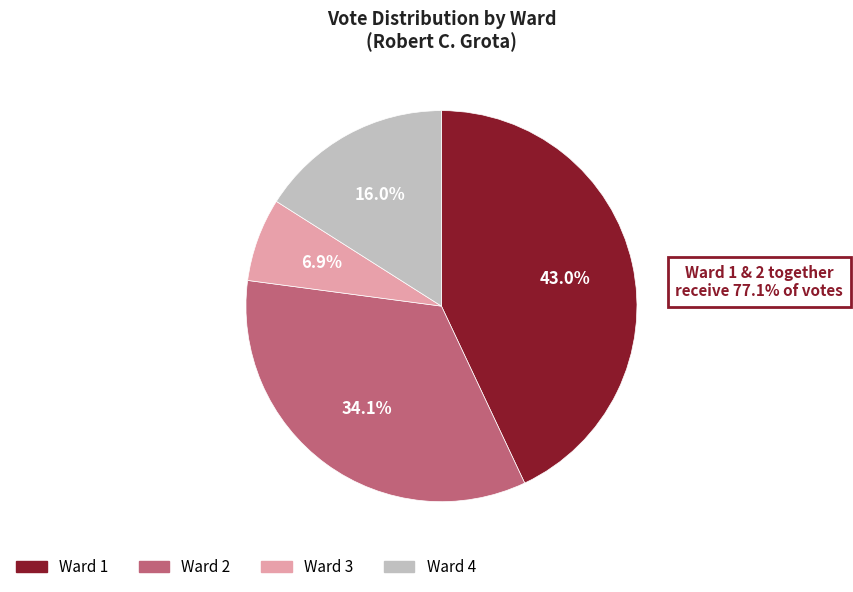

How many segments does this pie chart have?

4